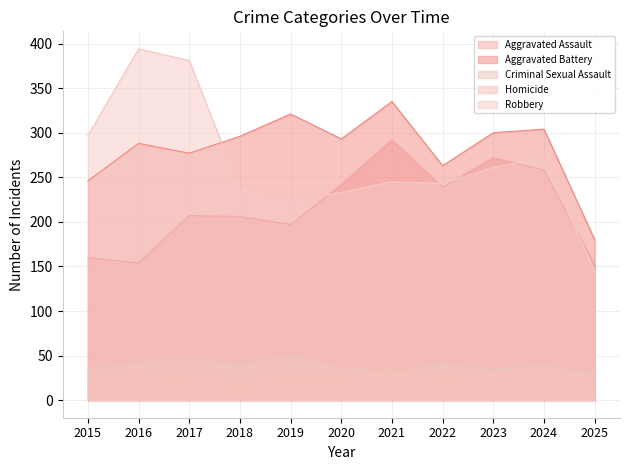

Does the chart display data point markers on the line(s)?

No